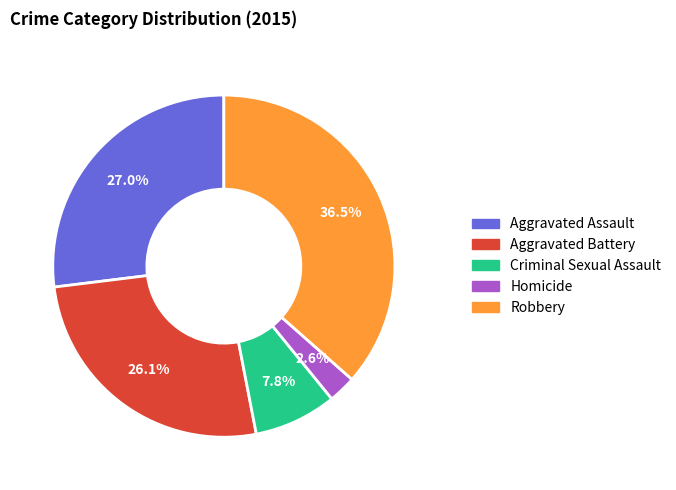

Does Aggravated Assault represent more than half of the total?

No